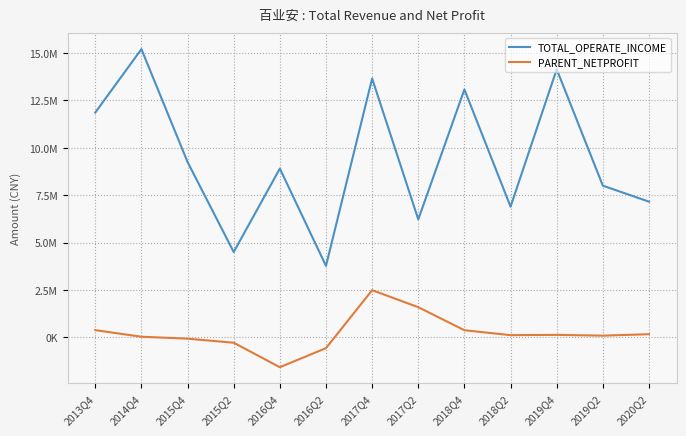

What is the label of the 10th point from the left?

2018Q2